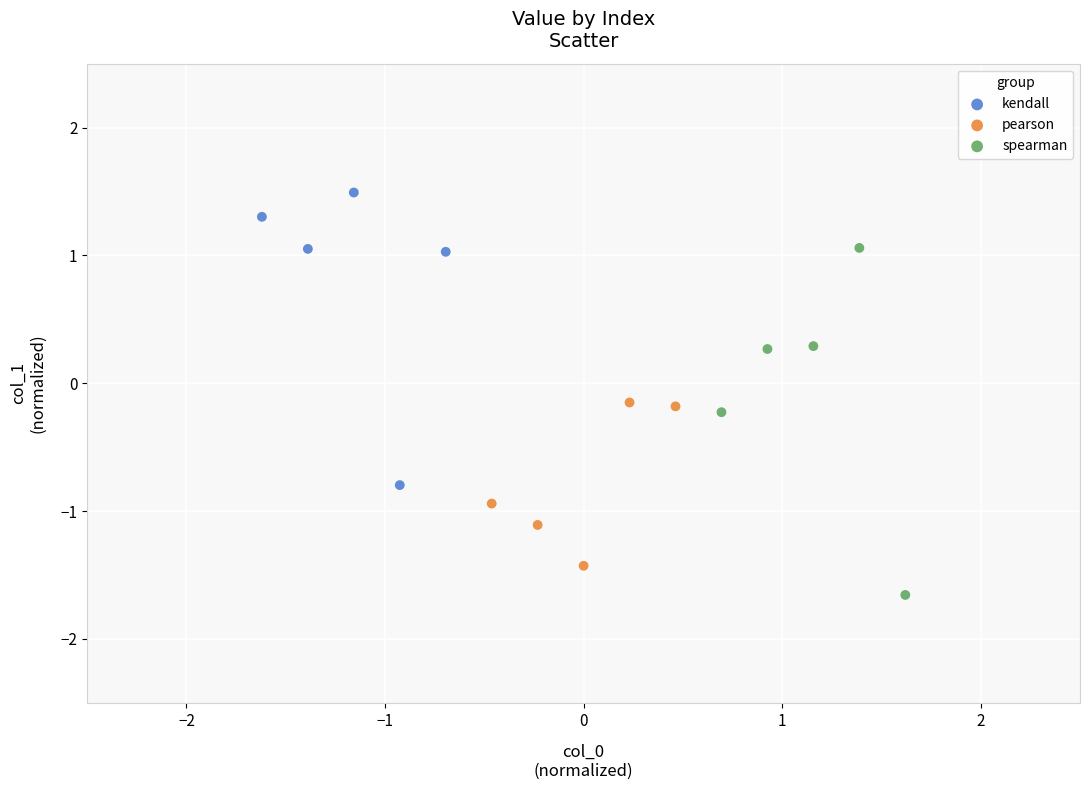

Which series reaches the maximum Y coordinate?

kendall